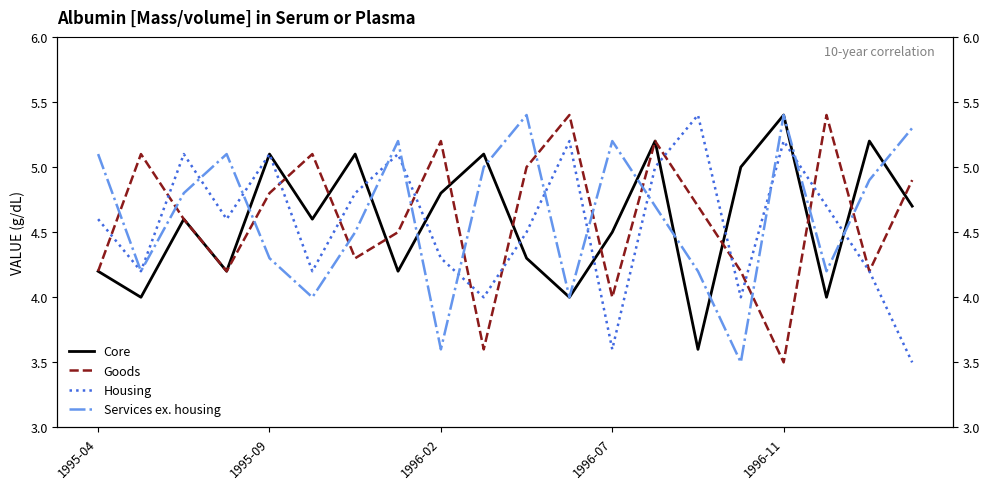

Rank the categories by Goods value from lowest to highest.

16, 9, 12, 1995-04, 1996-07, 15, 18, 6, 7, 1996-02, 14, 1996-11, 19, 10, 1995-09, 5, 8, 13, 11, 17